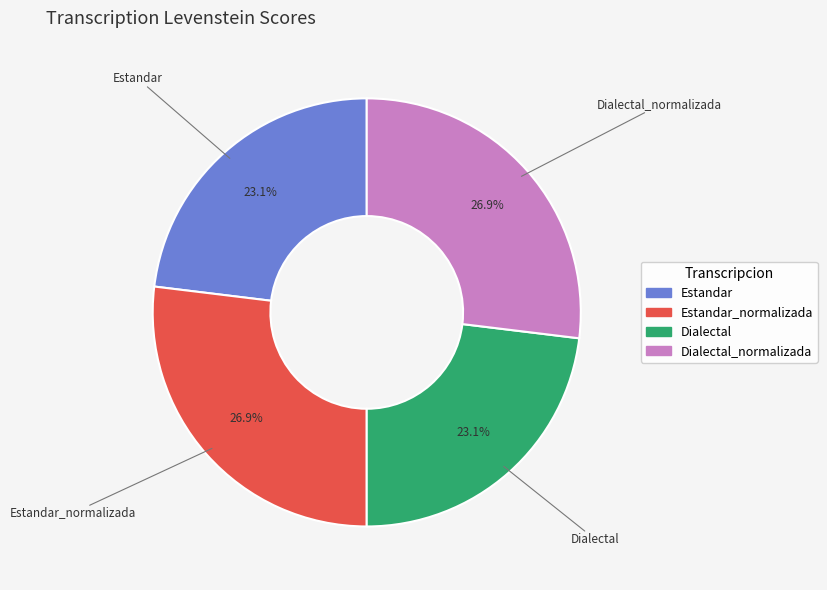

To the nearest percent, what is the average slice percentage?

25%